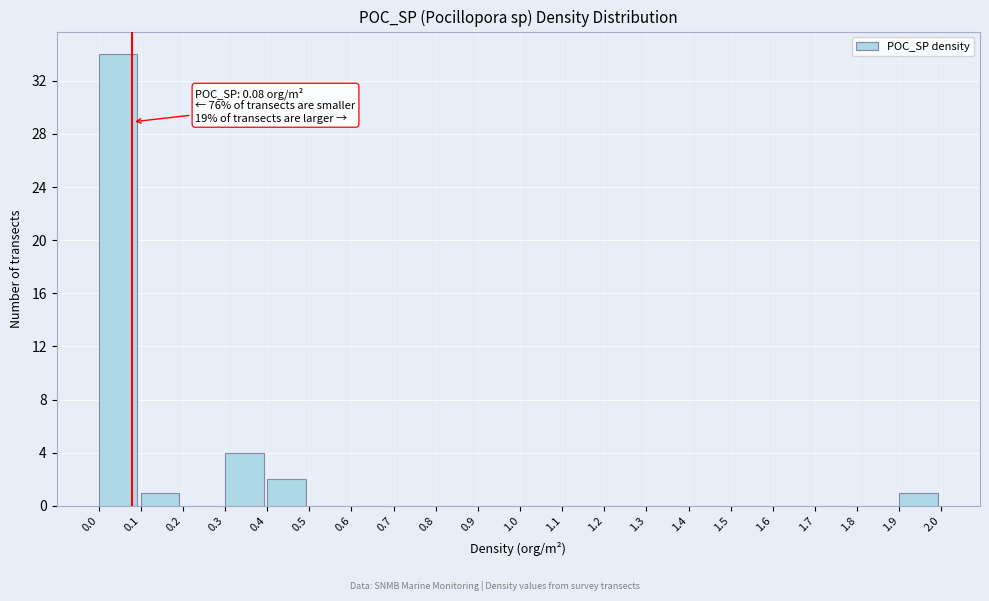

Over which range of the x-axis is the bar tallest?

0.0 to 0.1